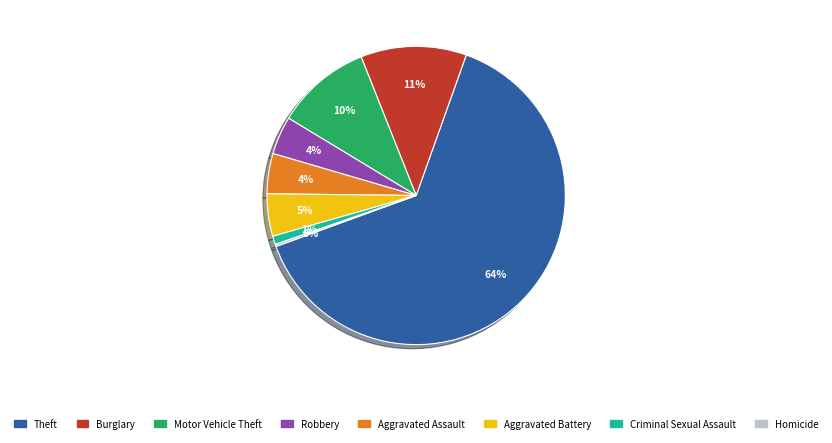

True or false: Robbery accounts for 4% of the total.

True